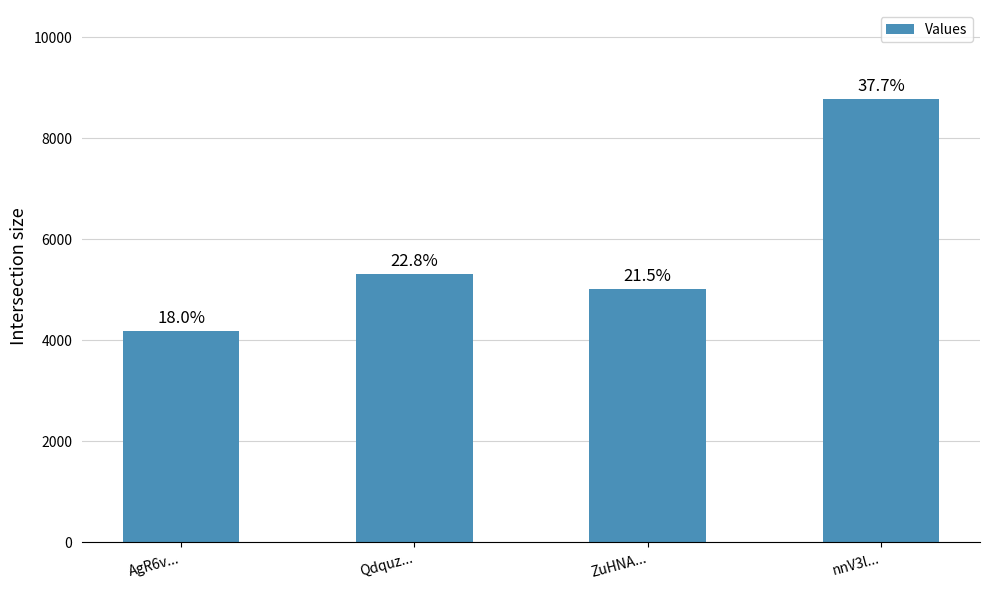

Is it true that the value at ZuHNA... is 3164?

False